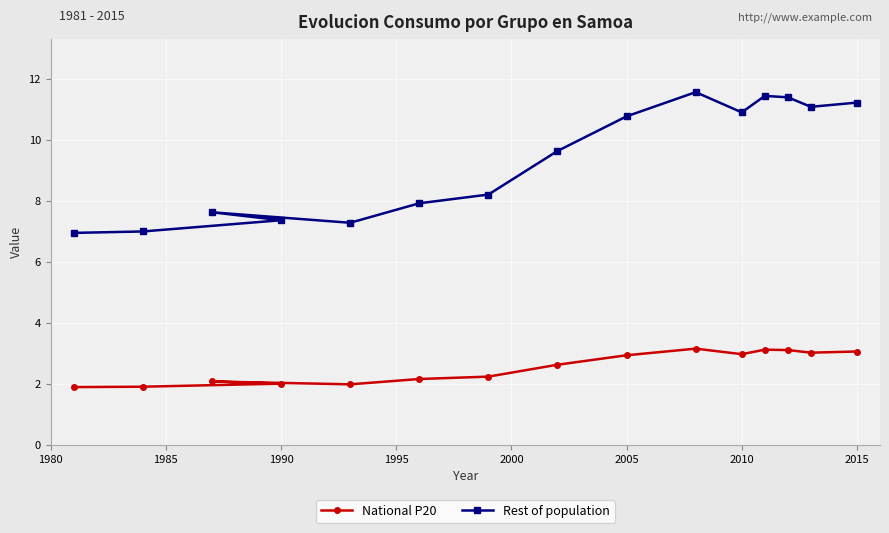

Which series has the largest total across all categories?

Rest of population